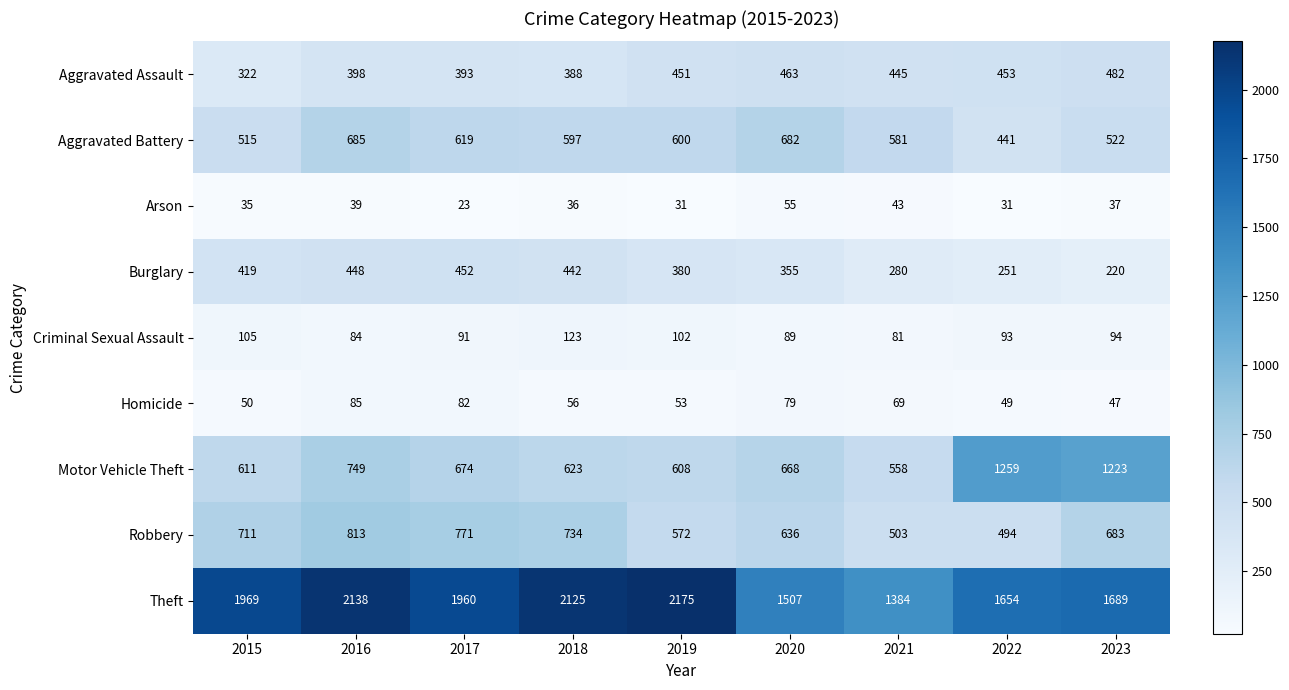

What is the spread (max minus min) of values at 2020?

1452